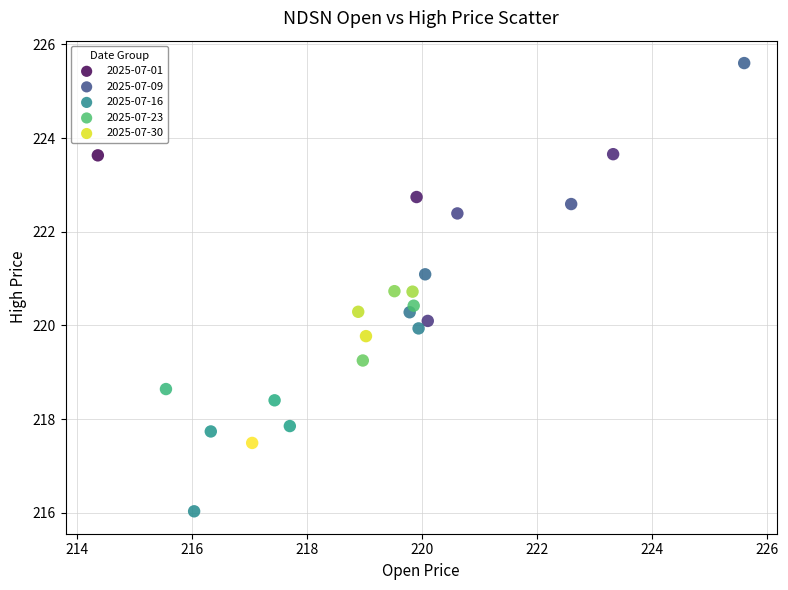

Which series has the widest spread of Y values?

2025-07-09